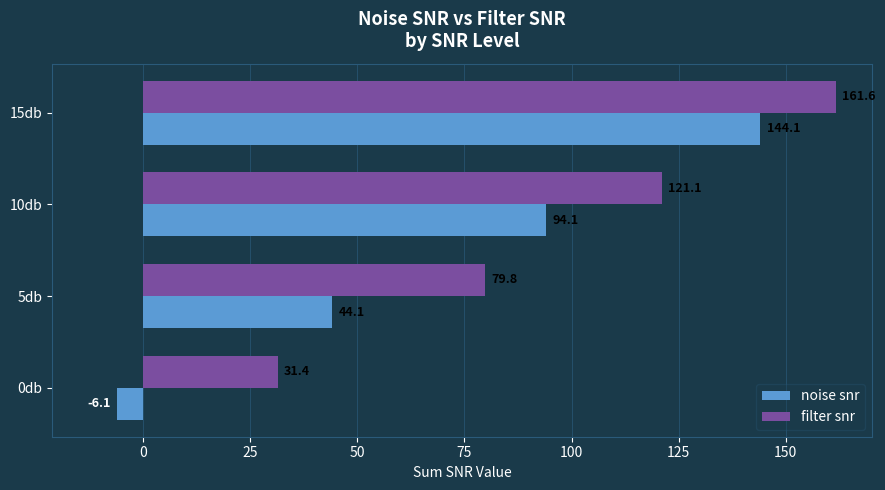

True or false: noise snr has a value of 94.1 at 10db.

True